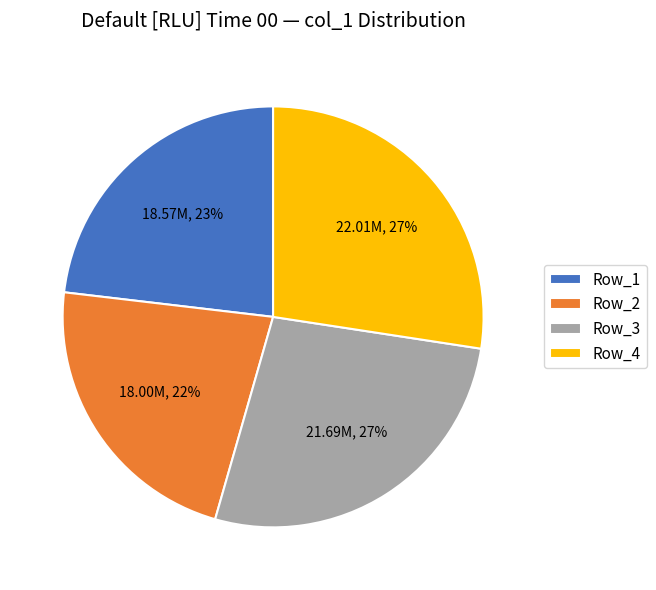

Which has a higher value, Row_2 or Row_3?

Row_3